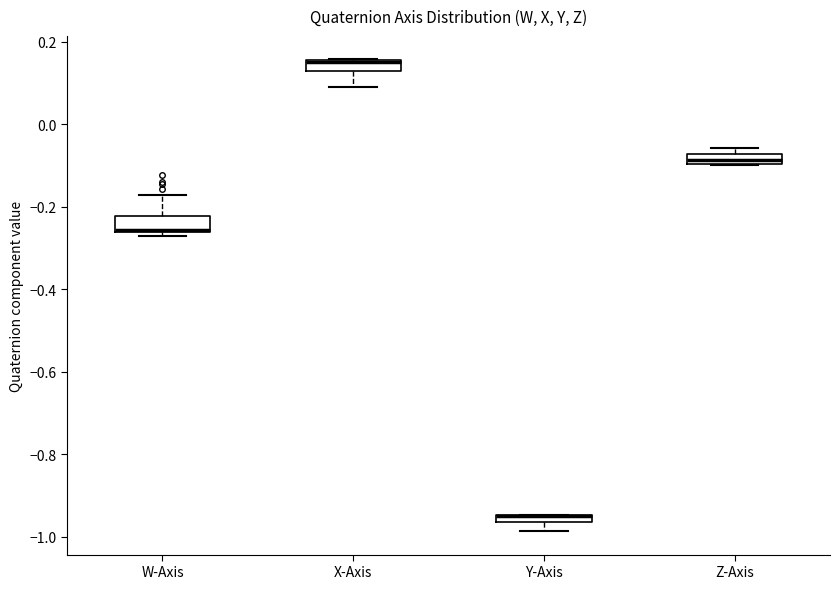

Where is the lower edge of the box for W-Axis on the y-axis? The values are not printed on the chart, so give them approximately, as read against the axis.

-0.26